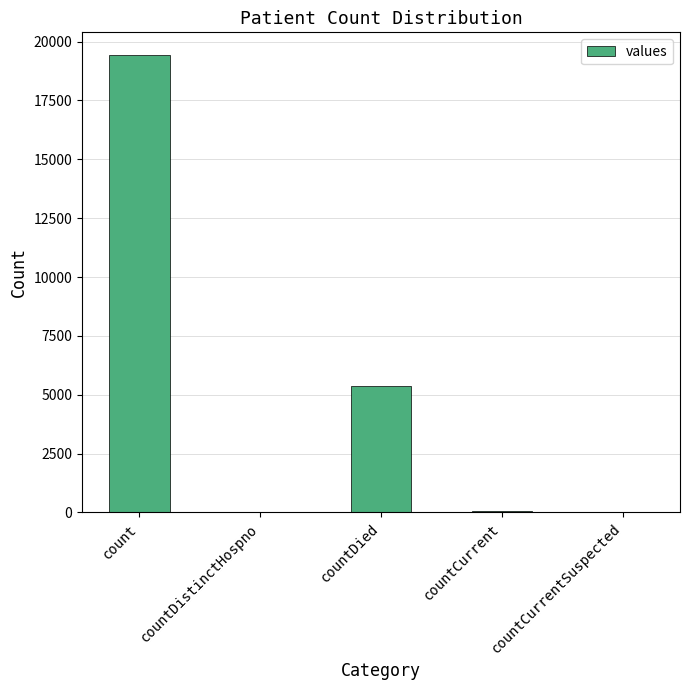

Which has a higher value, count or countDistinctHospno?

count